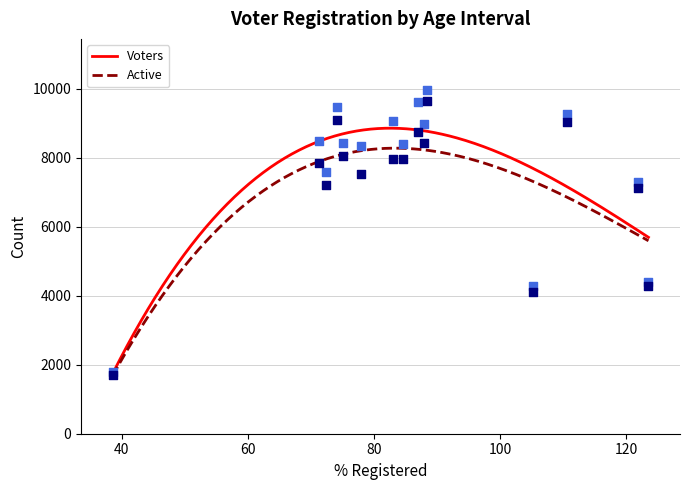

What is the maximum value for Voters?

8855.2